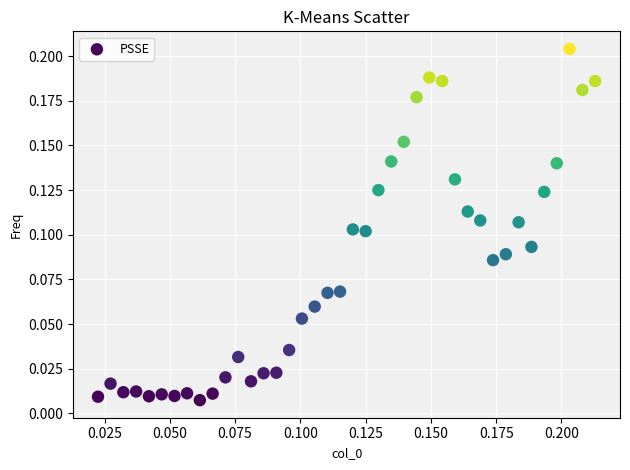

How many points are shown in the scatter plot?

40